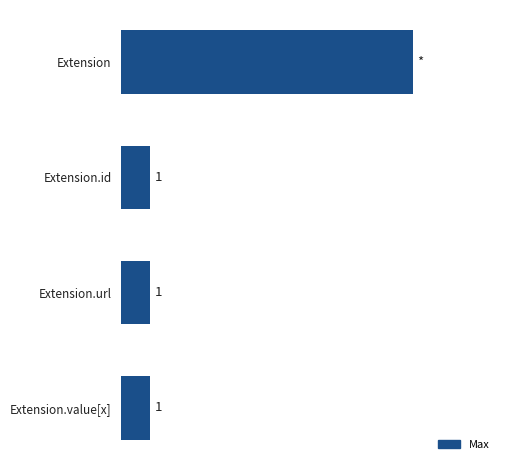

Does the chart contain any negative values?

No